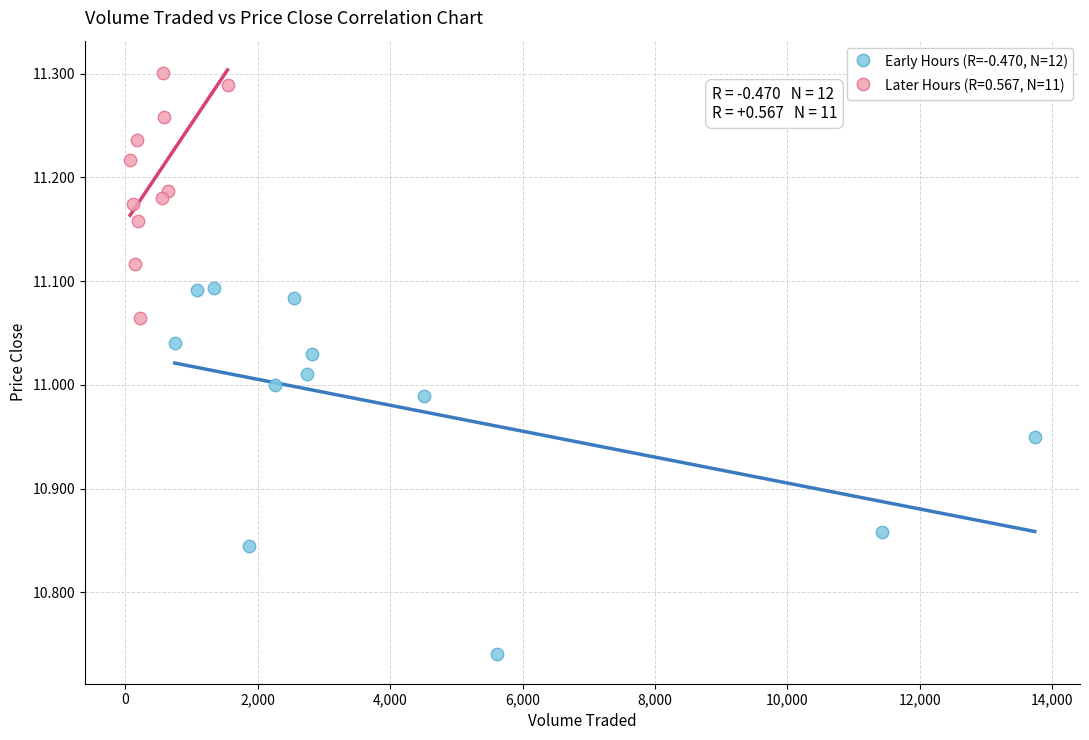

Which series has the widest spread of Y values?

Early Hours (R=-0.470, N=12)